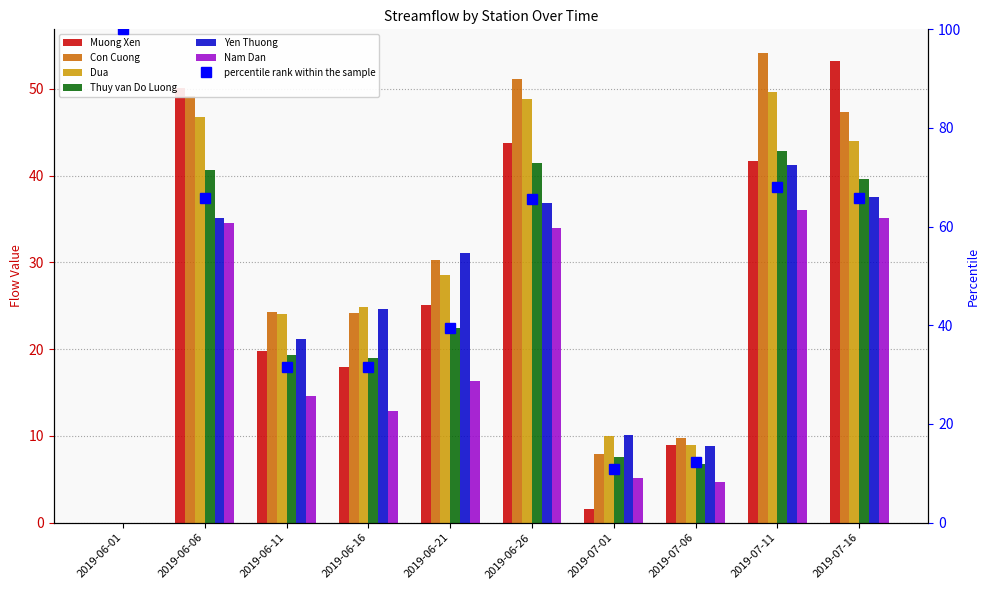

The value of Dua at 2019-06-26 is 48.9. True or false?

True